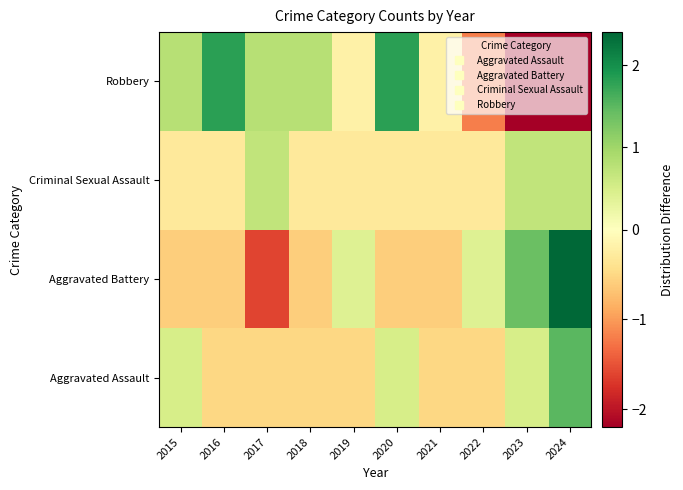

At 2018, list the series in order from largest to smallest.

Robbery, Criminal Sexual Assault, Aggravated Assault, Aggravated Battery